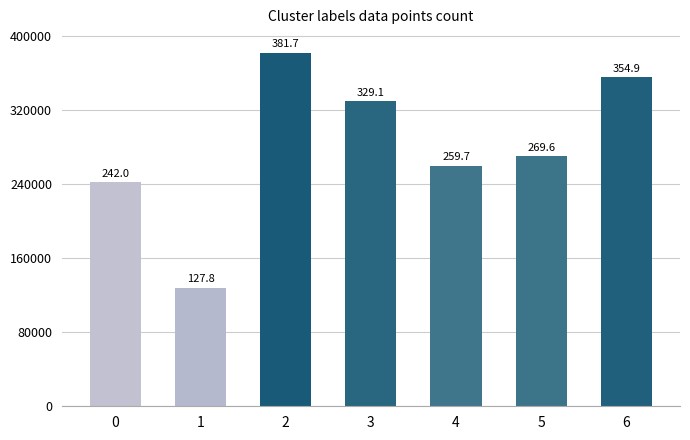

Does the chart contain stacked bars?

No